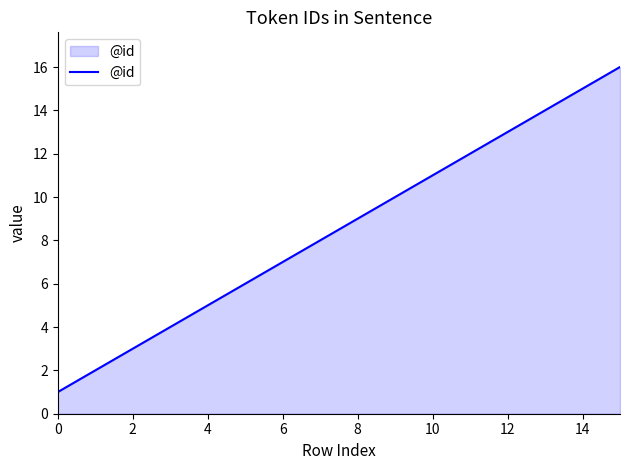

What is the difference between the maximum and minimum values?

15